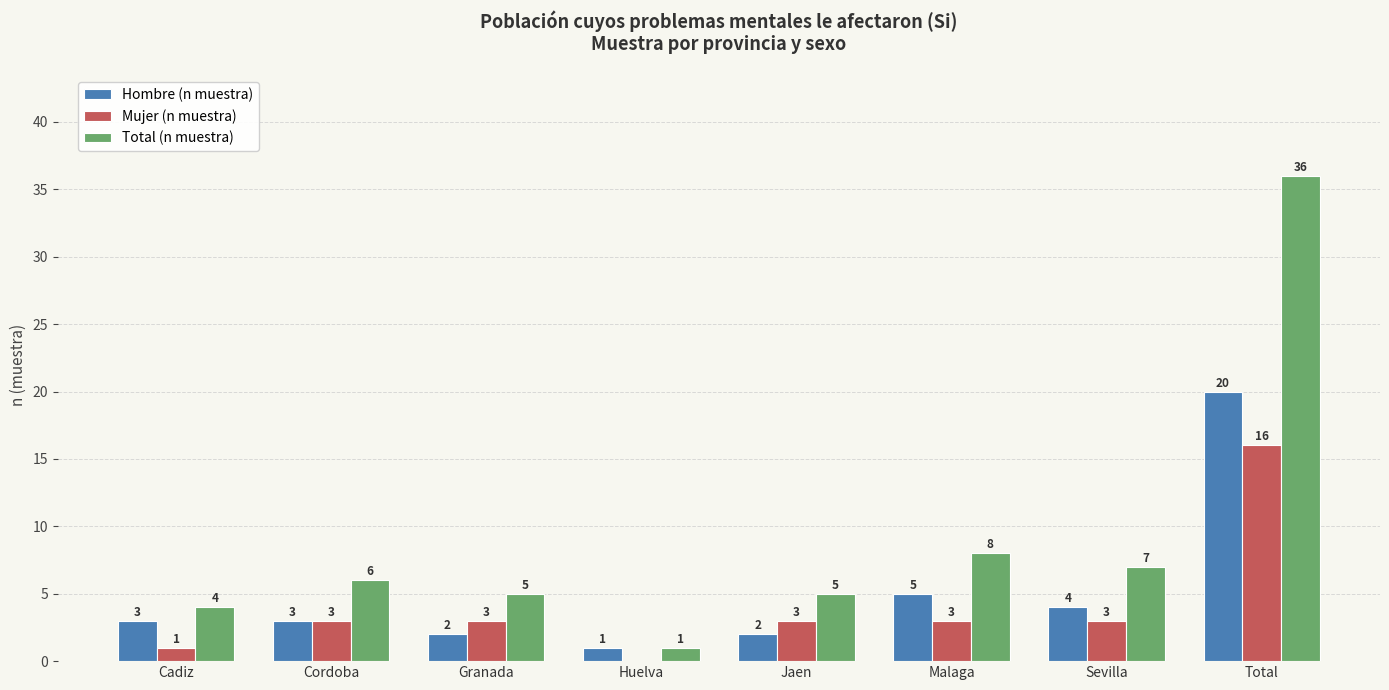

Between Cadiz and Total, which series saw the biggest shift?

Total (n muestra)